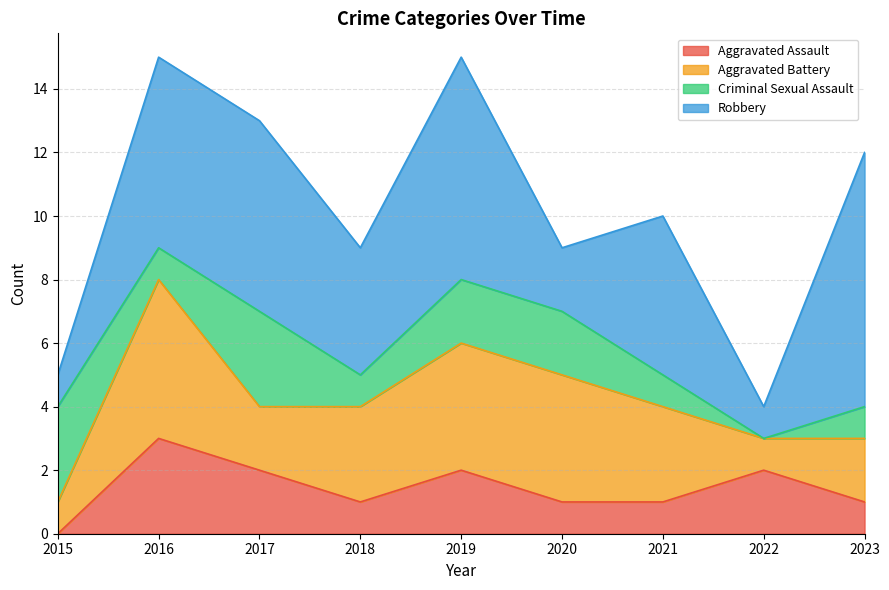

How many lines are shown in the chart?

4